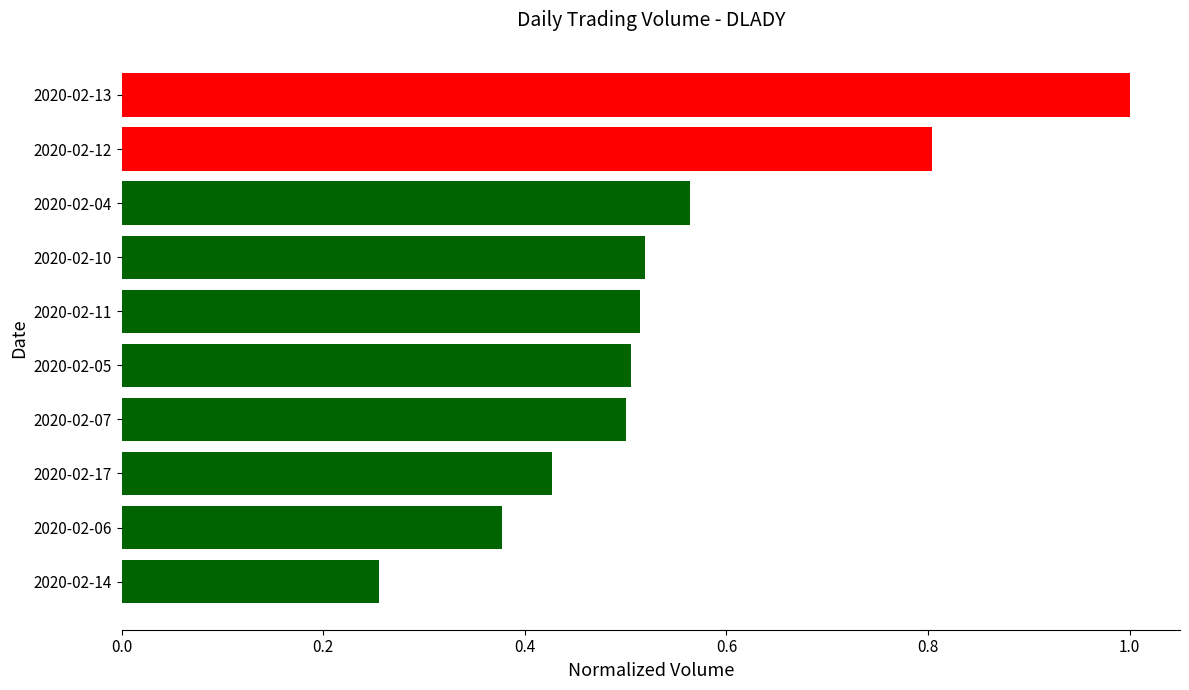

Are the bars horizontal?

Yes